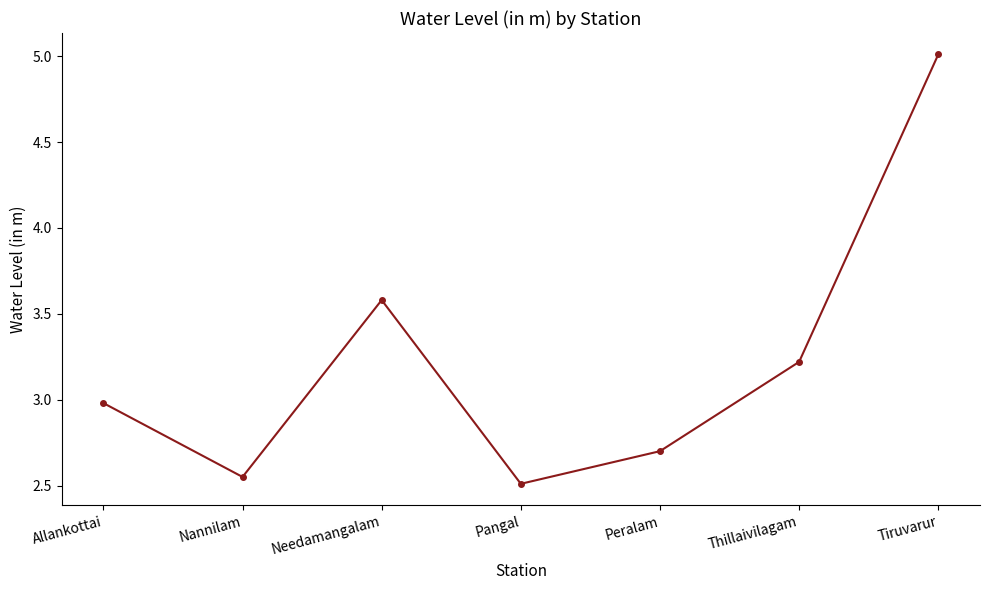

What is the greatest value displayed?

5.0